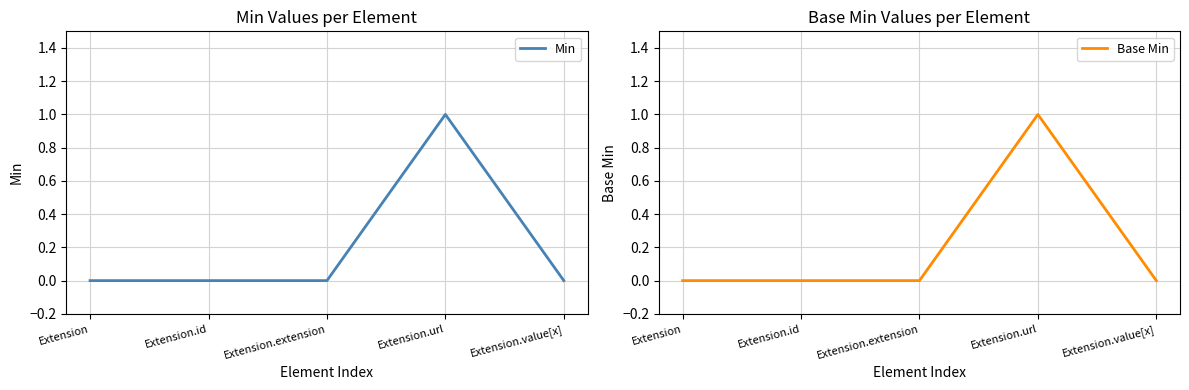

At how many categories does at least one series exceed 0?

1